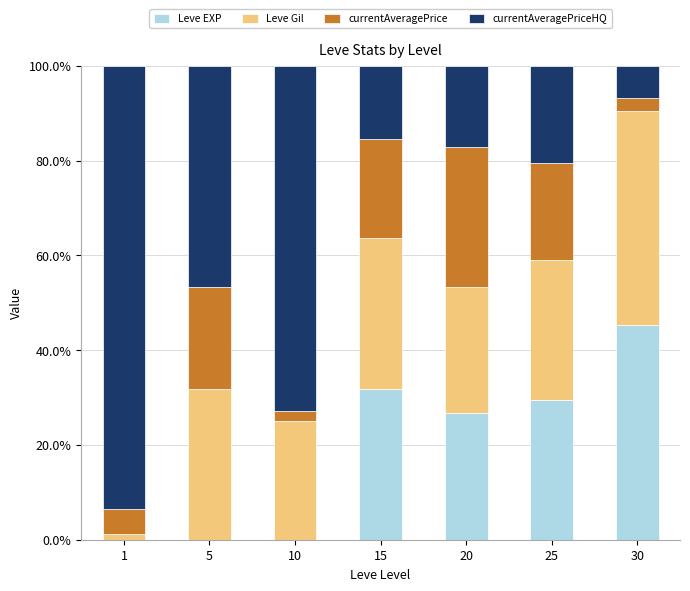

What is the maximum value for Leve EXP?

45.2